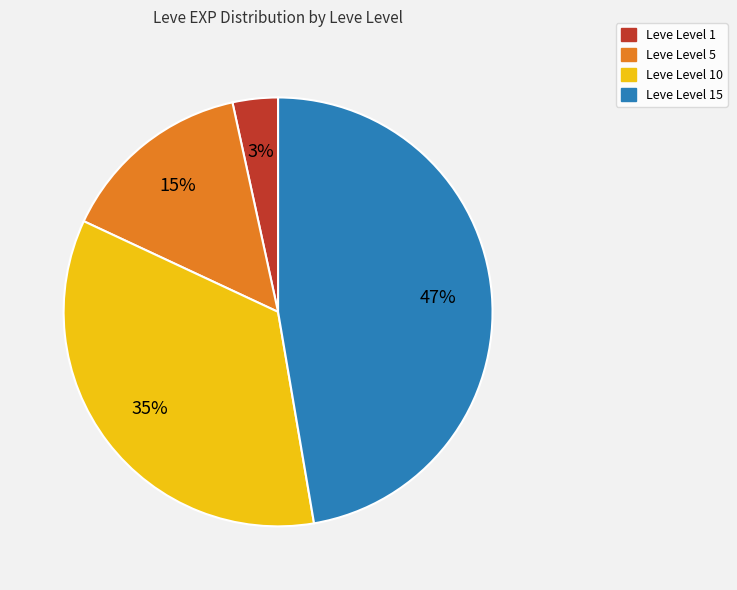

To the nearest percent, what is the difference between the largest and smallest slice percentages?

44%